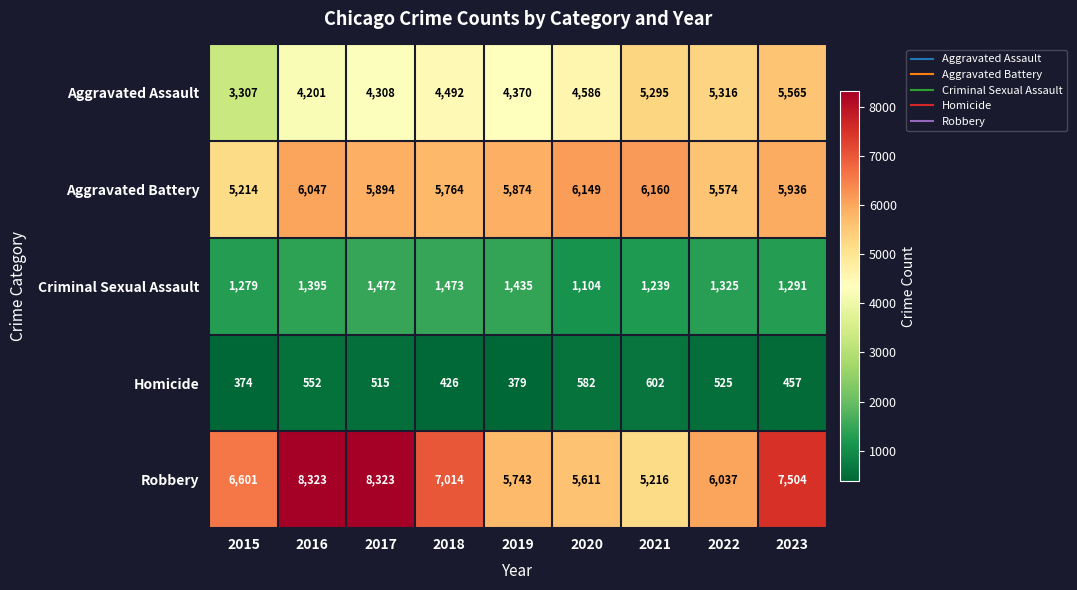

At which label does Robbery reach its minimum?

2021